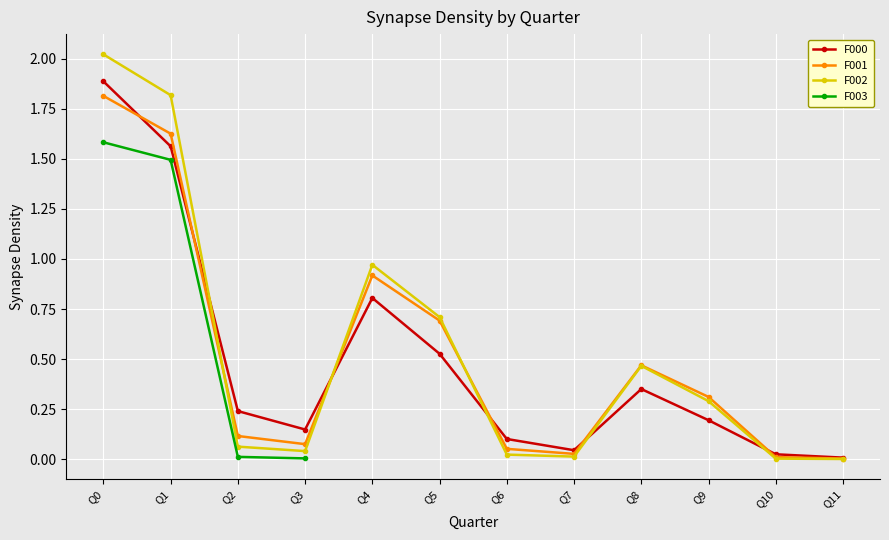

At which category does F001 reach its first local valley?

Q3